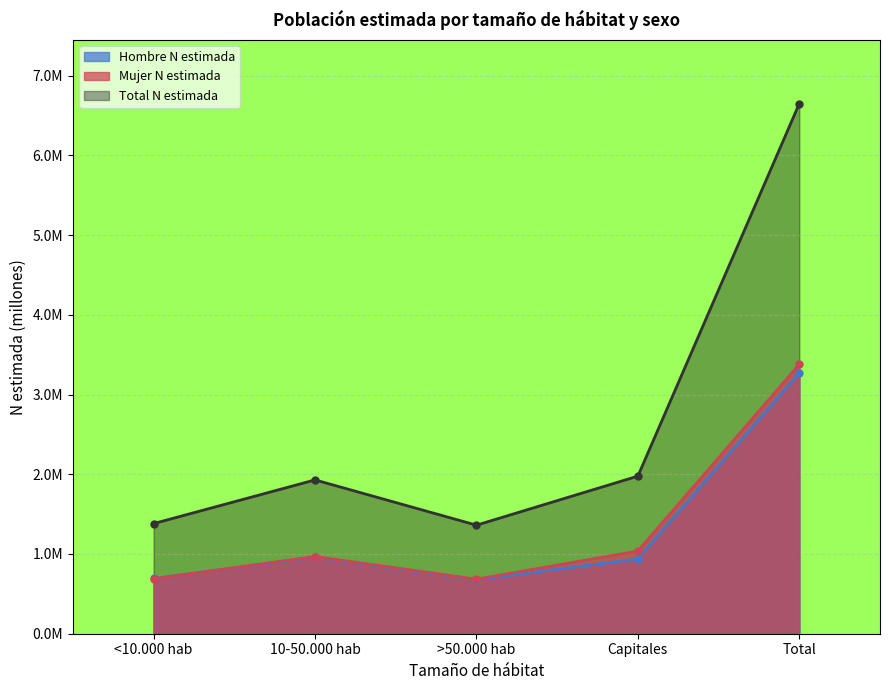

True or false: Hombre N estimada and Mujer N estimada cross at least once.

True